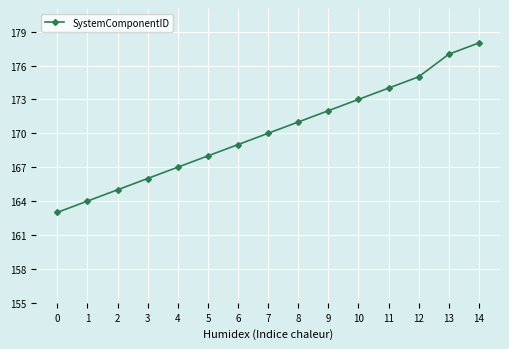

Reading left to right, extract all data points from this chart.

0=163	1=164	2=165	3=166	4=167	5=168	6=169	7=170	8=171	9=172	10=173	11=174	12=175	13=177	14=178